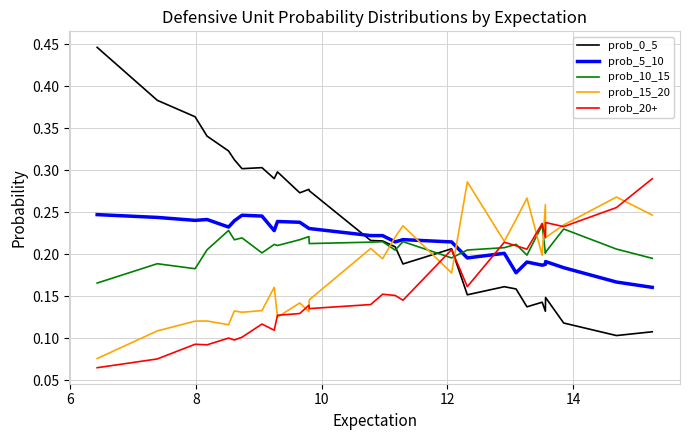

What is the value of the prob_10_15 point at the 12th from the left?

0.2